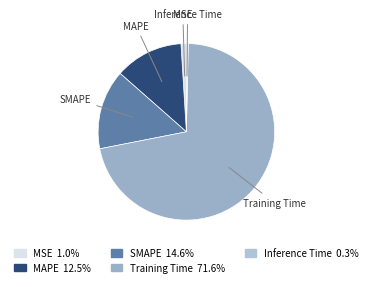

Which category has the smallest portion of the pie?

Inference Time